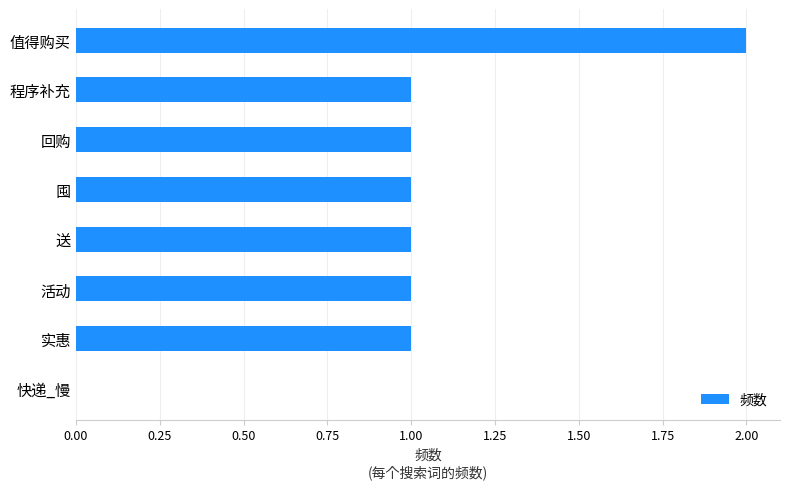

Which category has the highest value across all series?

值得购买